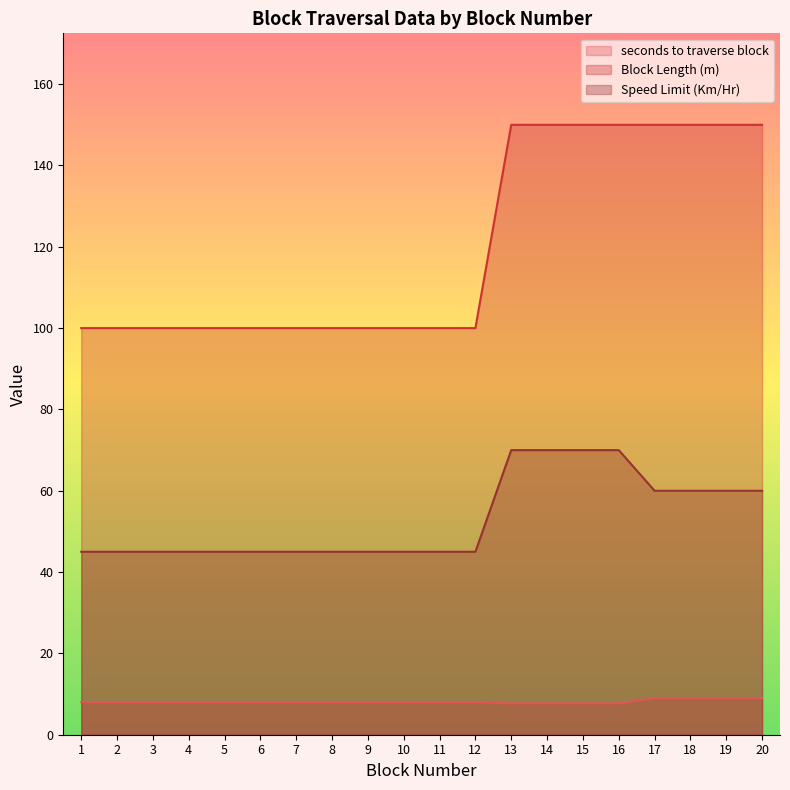

At which category is the sum across all series the highest?

13